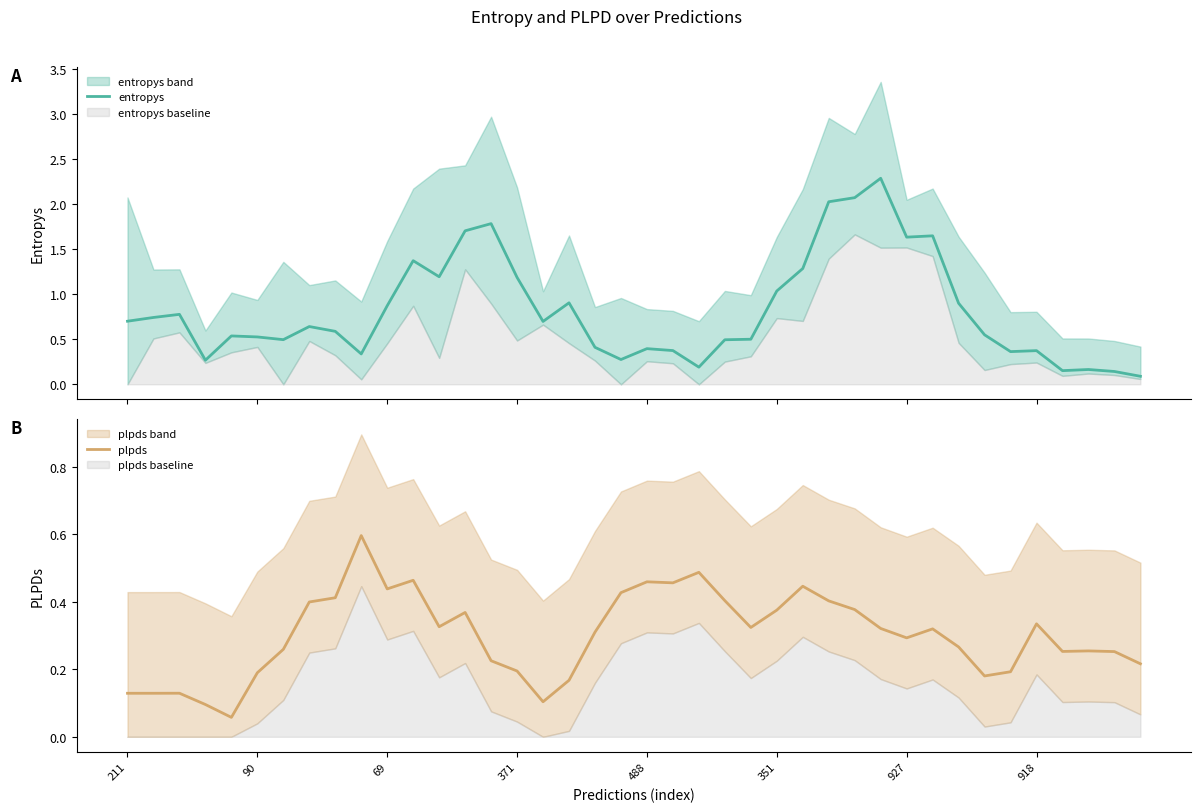

The plpds series shows 0.1 at 371. True or false?

False